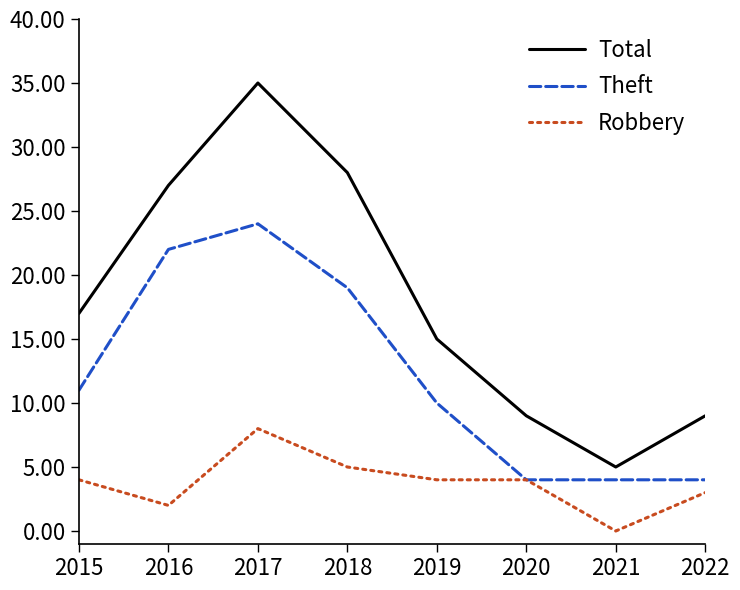

True or false: Robbery has a value of 2 at 2018.

False